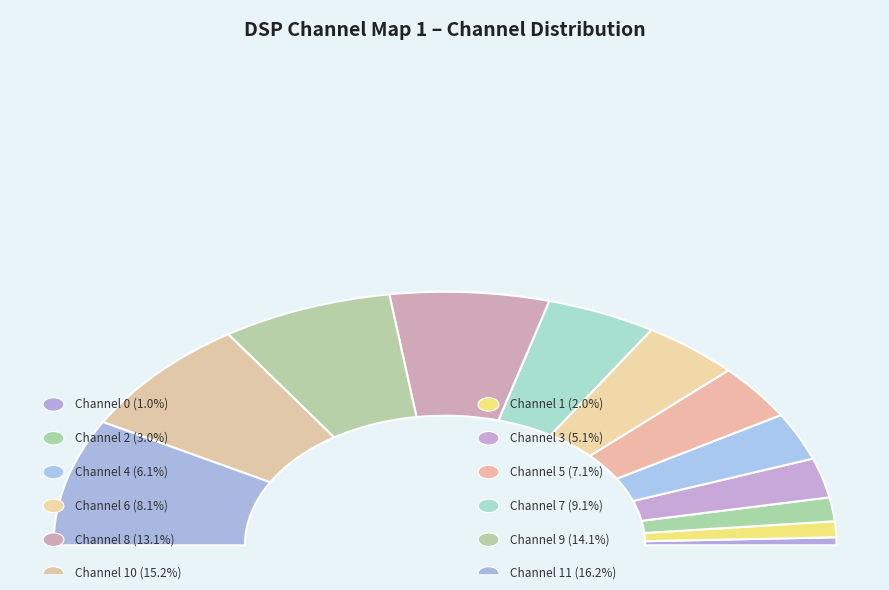

To the nearest percent, what is the difference between the 1 and 2 slice percentages?

1%